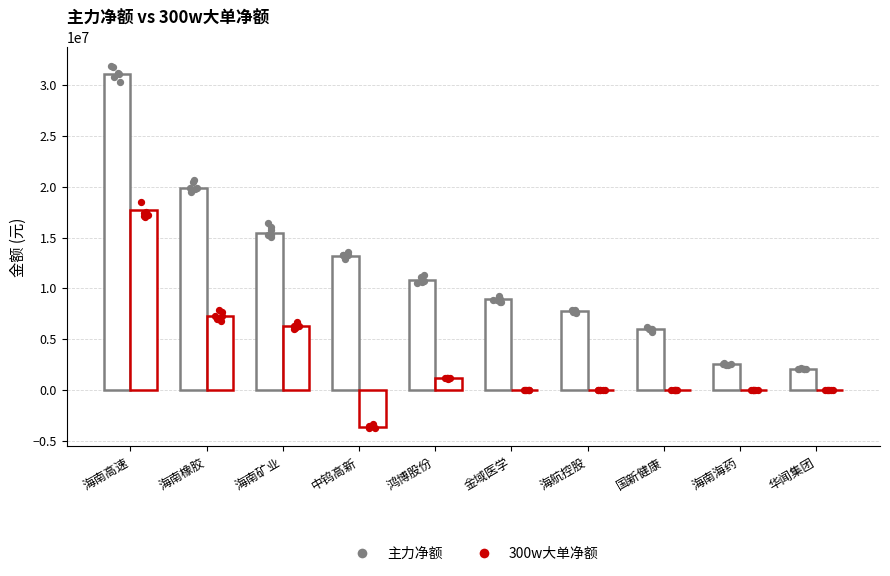

Which series contains the lowest Y value?

300w大单净额